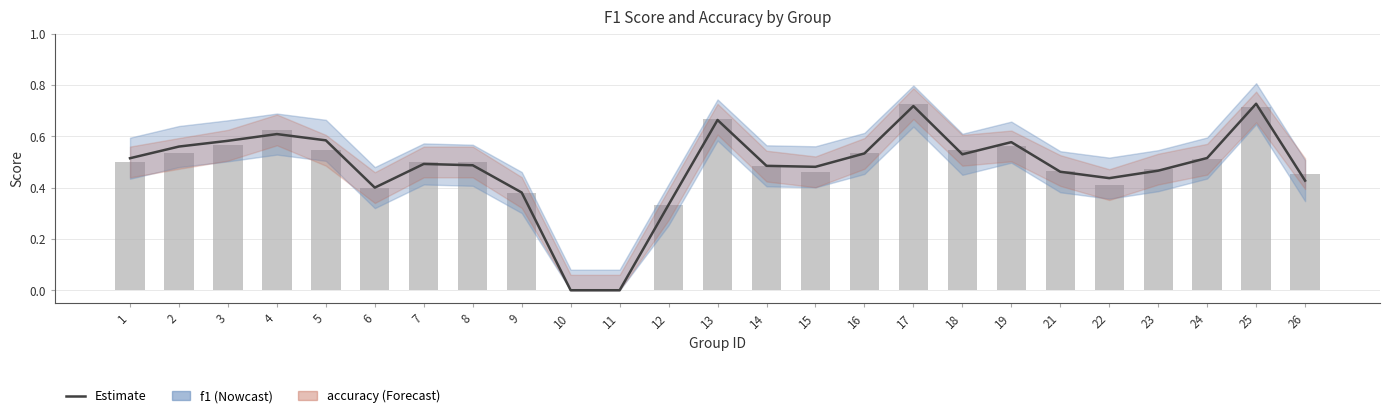

Reading left to right, what are all the values shown in this chart?

0.5	0.5	0.6	0.6	0.5	0.4	0.5	0.5	0.4	0.0	0.0	0.3	0.7	0.5	0.5	0.5	0.7	0.5	0.6	0.5	0.4	0.5	0.5	0.7	0.5